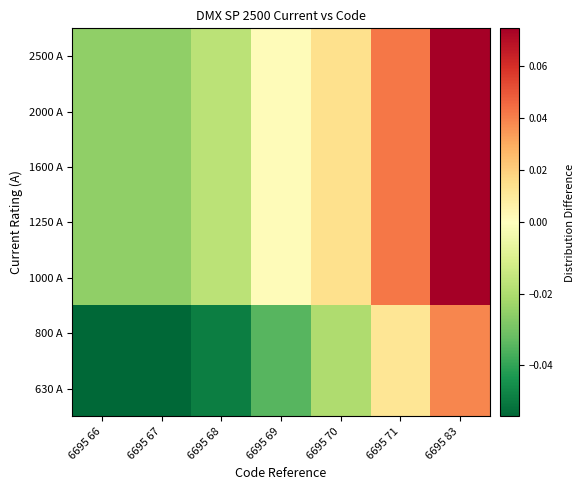

Between 6695 66 and 6695 71, which is larger?

6695 71